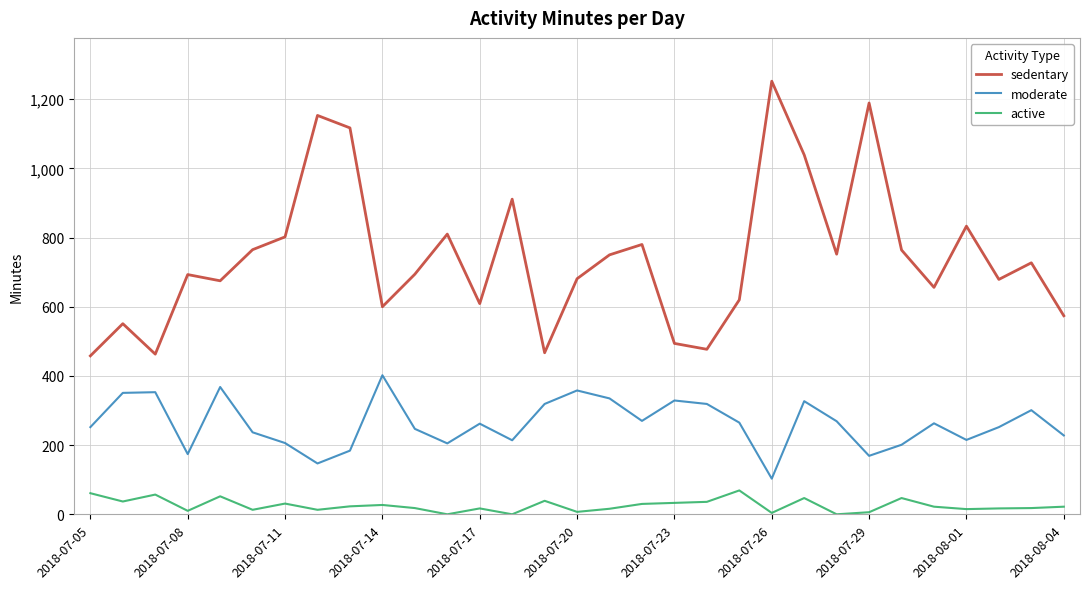

List the series in order of their overall mean, lowest first.

active, moderate, sedentary